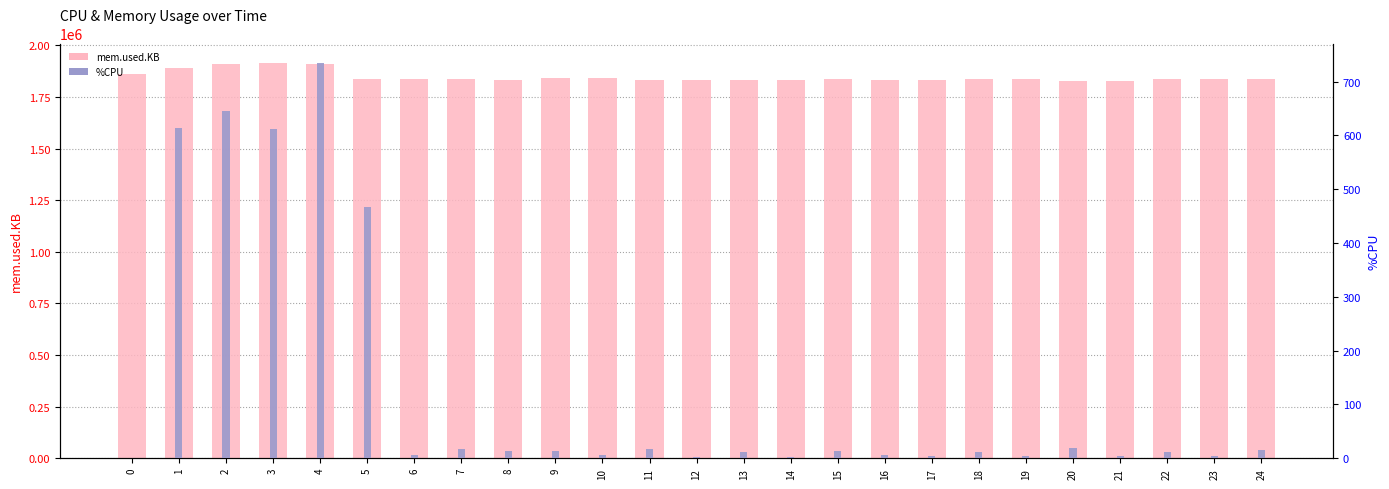

Which series has the widest spread of values?

mem.used.KB